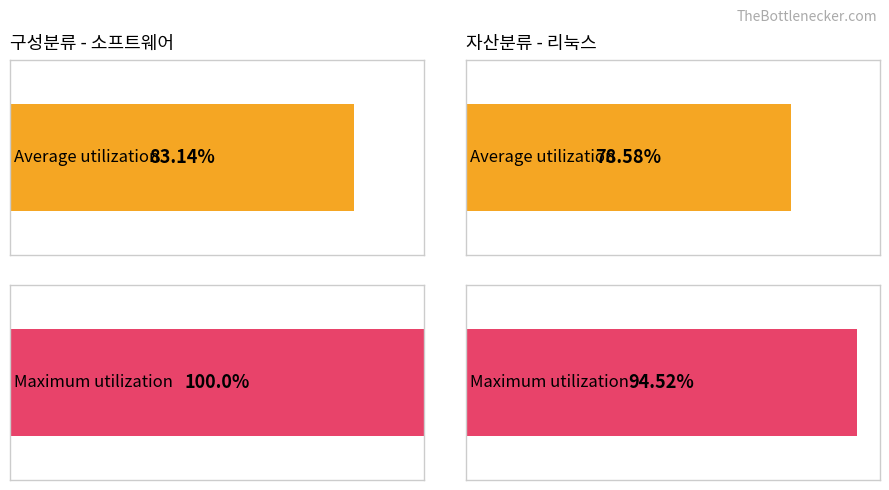

At which category does the chart reach its peak across all series?

소프트웨어